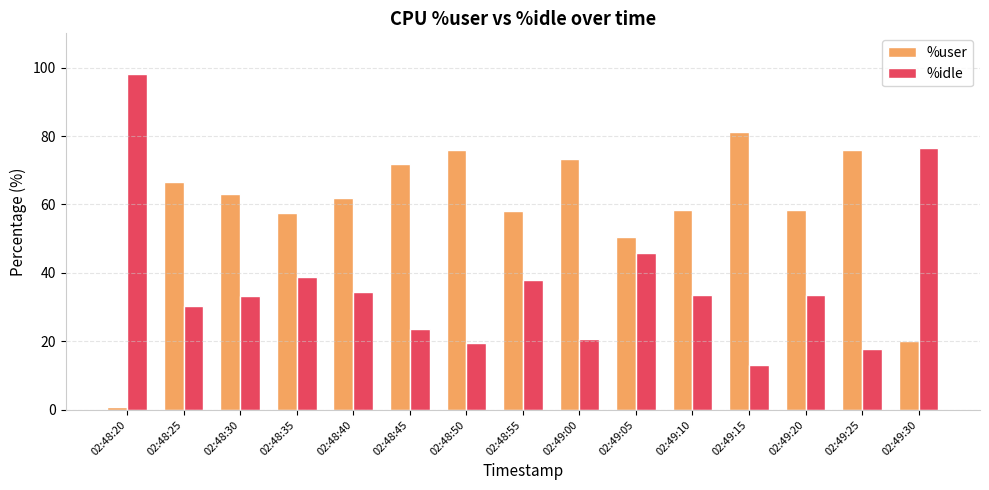

Count the number of categories in the chart.

15